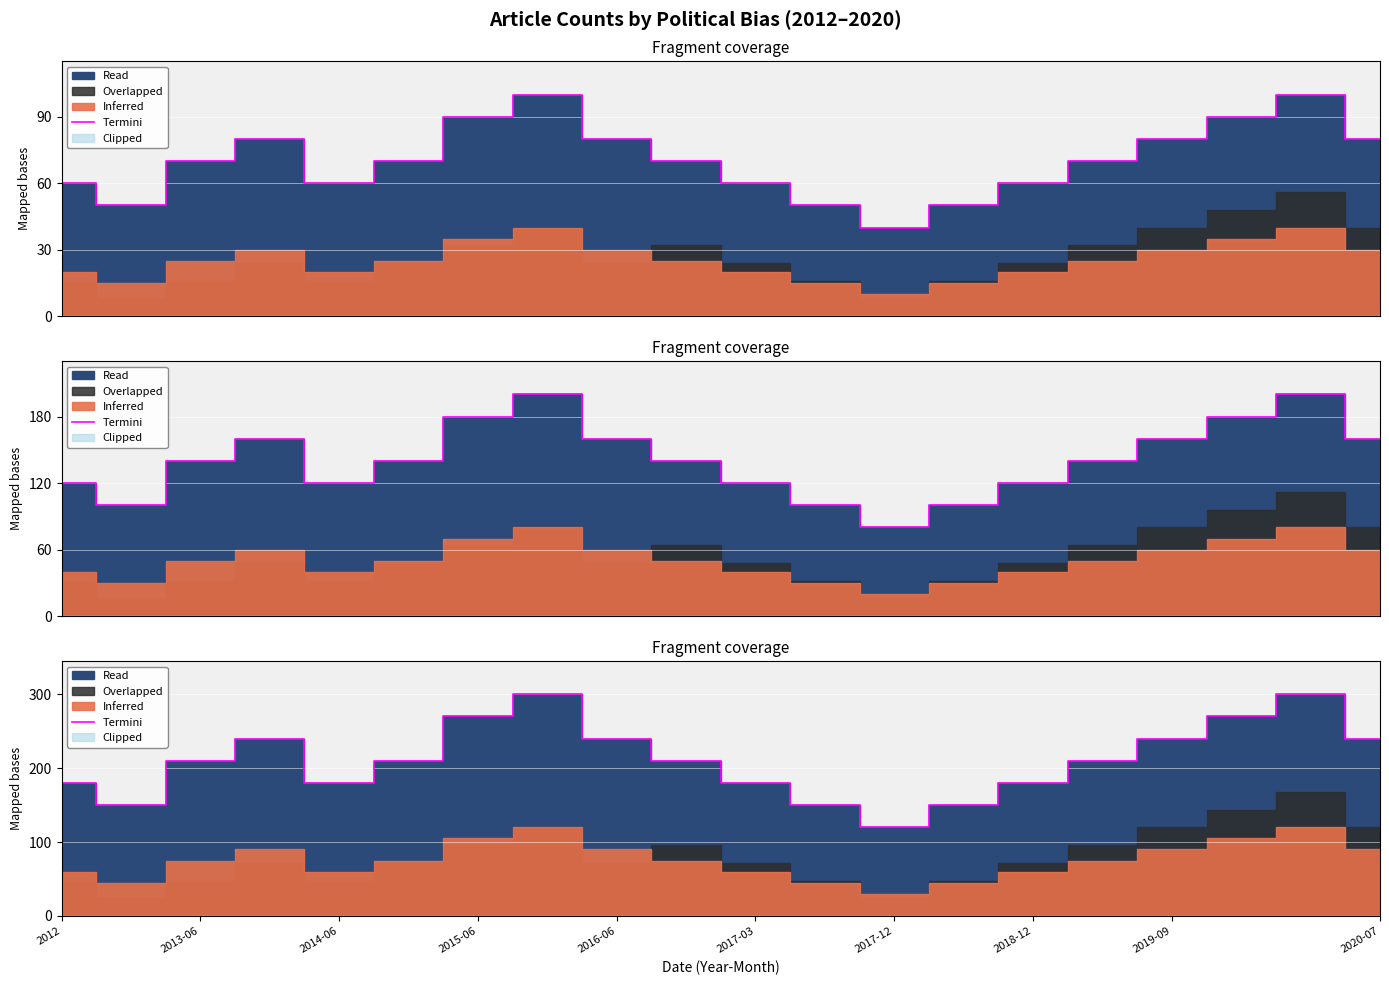

Reading right to left, list all the values displayed in this chart.

240	300	270	240	210	180	150	120	150	180	210	240	300	270	210	180	240	210	150	180